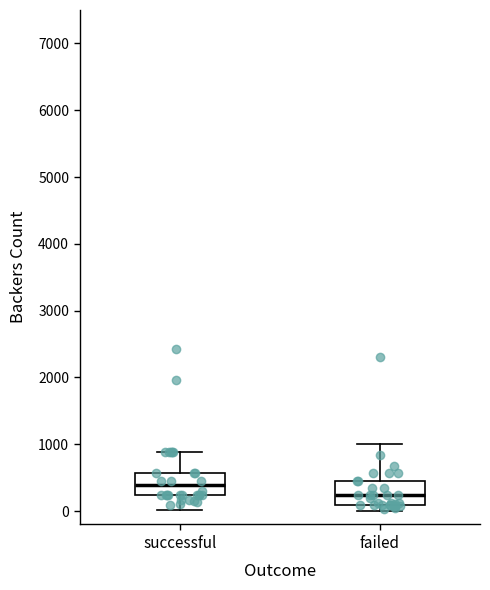

Which box has the lowest median line?

failed